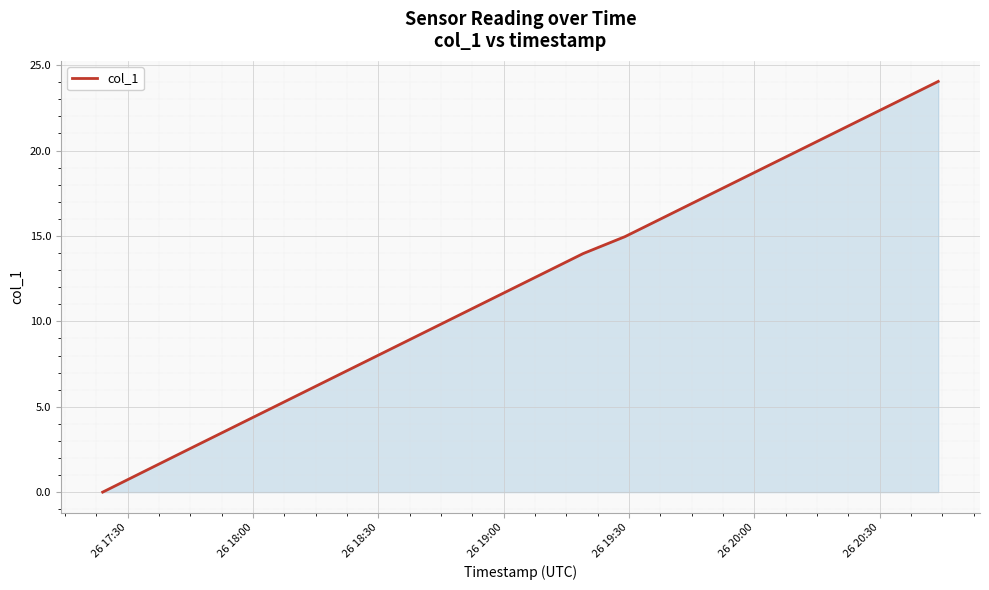

What is the maximum value shown in the chart?

24.0